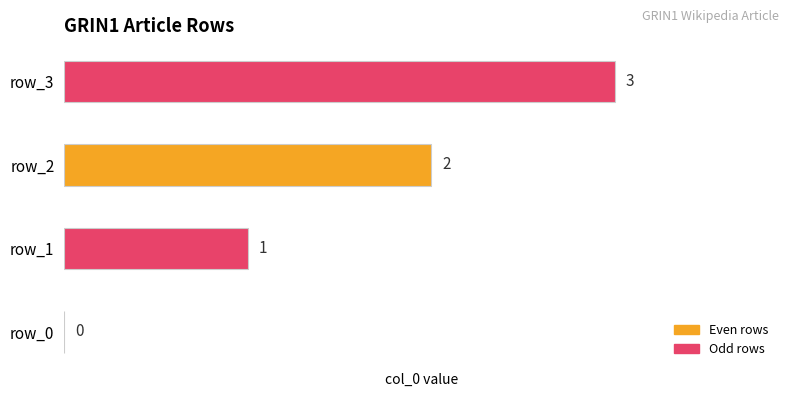

What is the average value?

2